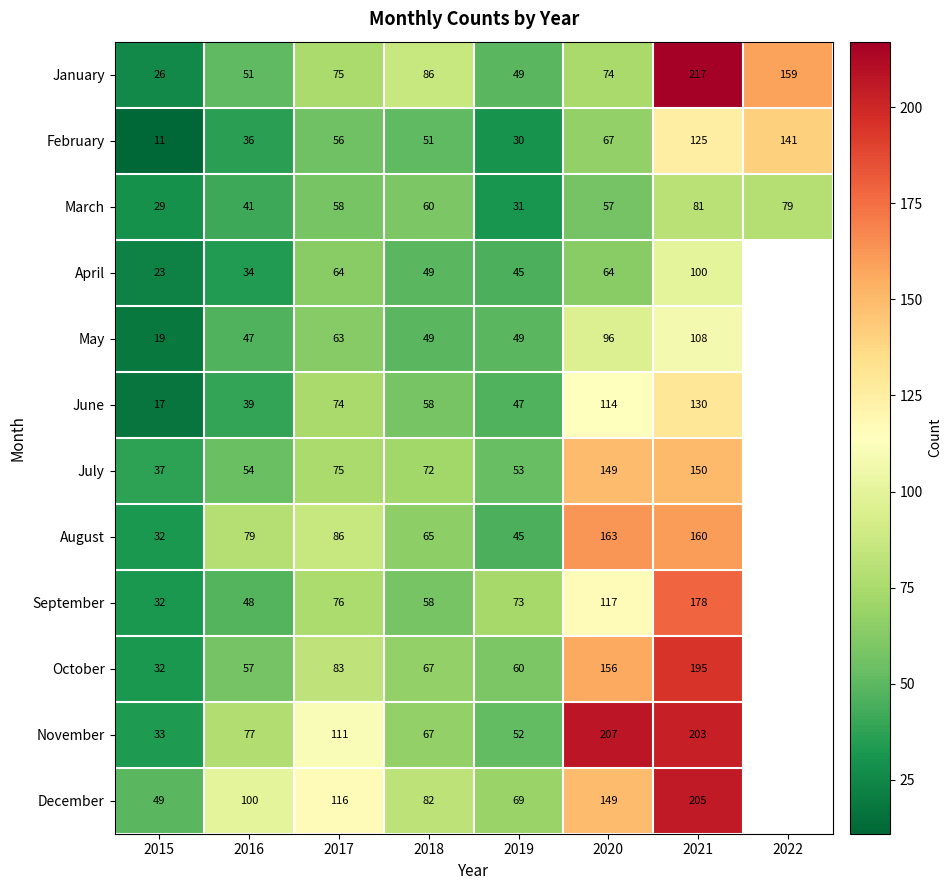

Is it true that March equals 49.6 at 2015?

False